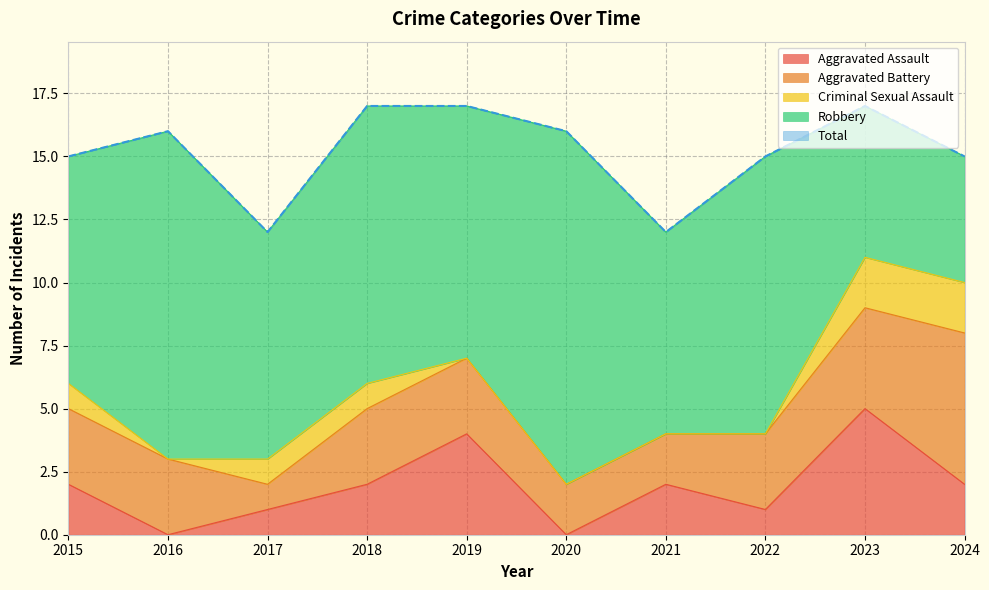

At how many categories does at least one series exceed 8?

10